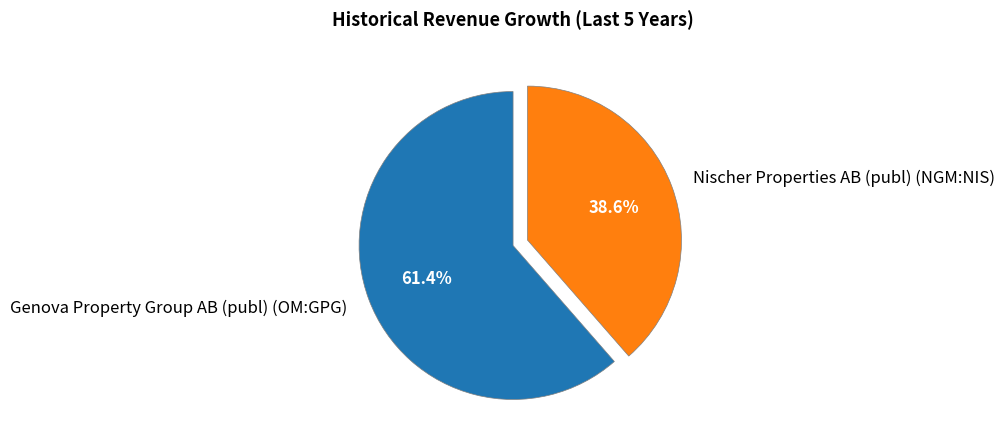

Which category has the biggest portion of the pie?

Genova Property Group AB (publ) (OM:GPG)